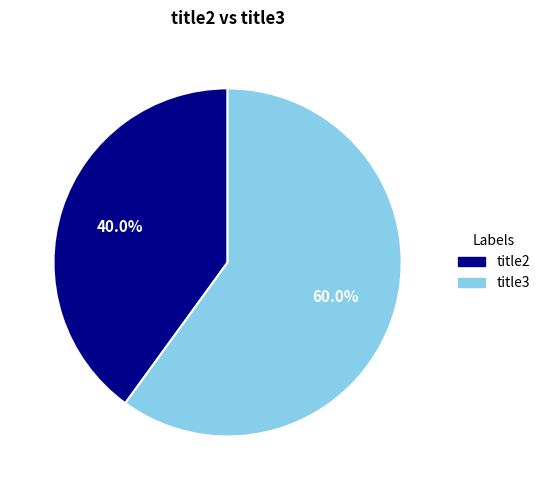

The title3 slice represents 68% of the pie. True or false?

False